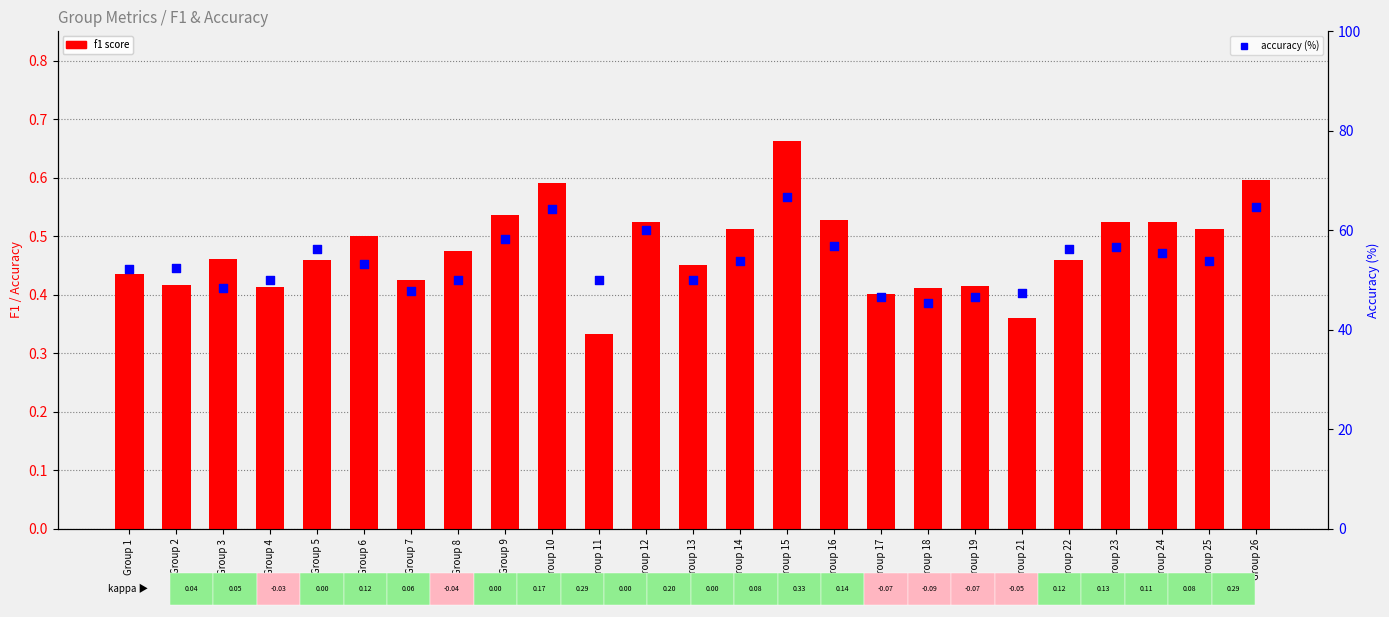

Is the value of f1 score at Group 25 greater than the value of accuracy (%) at Group 26?

No